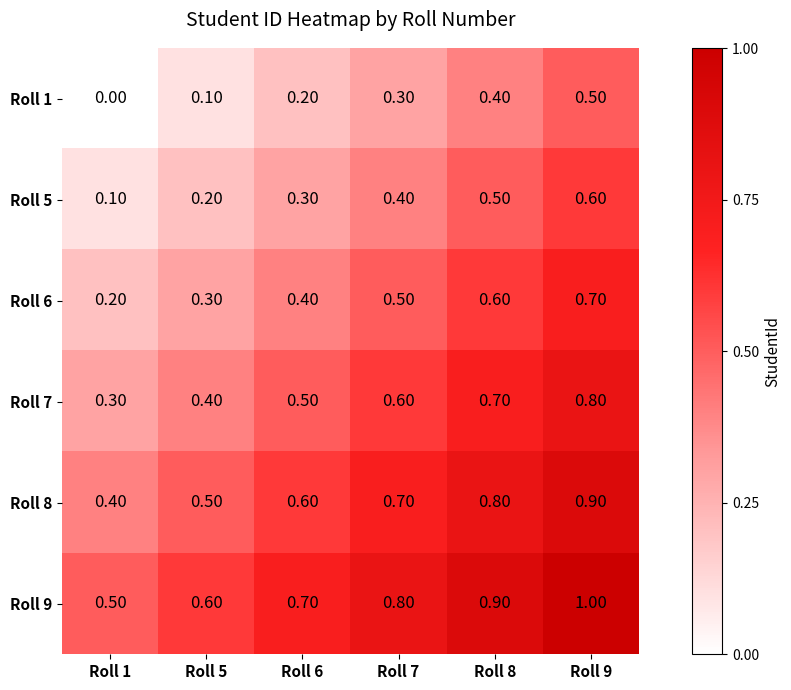

What is the spread (max minus min) of values at Roll 9?

0.5